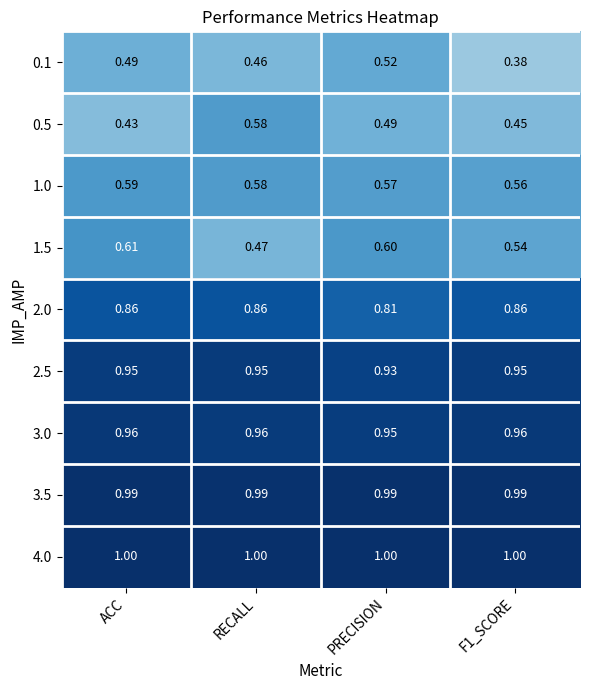

Count the number of categories in the chart.

4